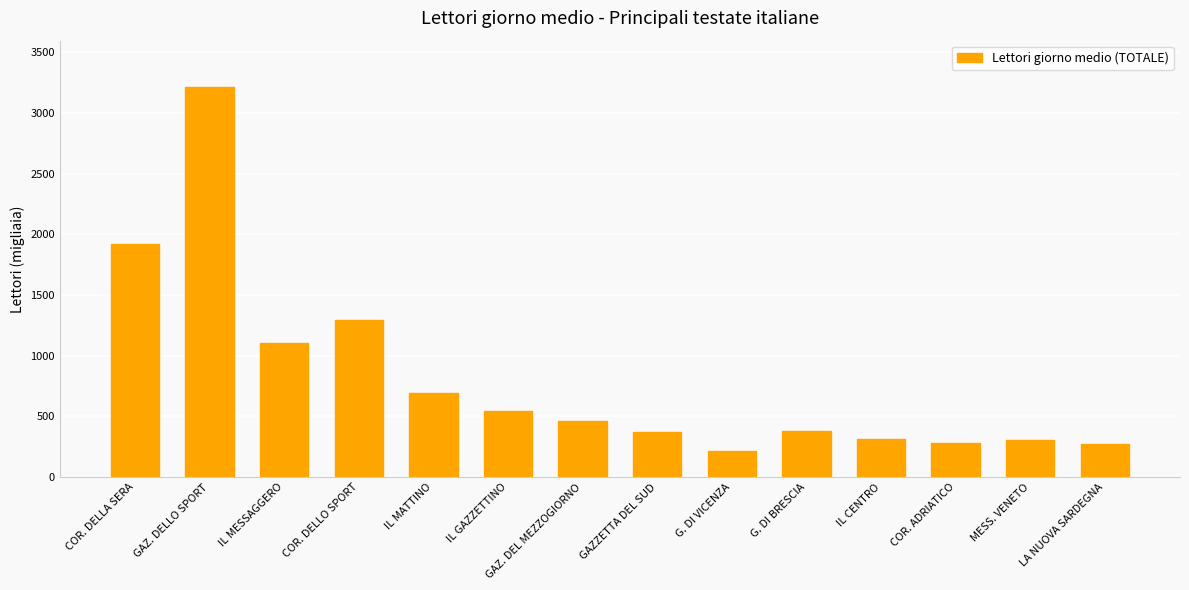

What is the ratio of the value at COR. DELLA SERA to the value at MESS. VENETO?

6.3